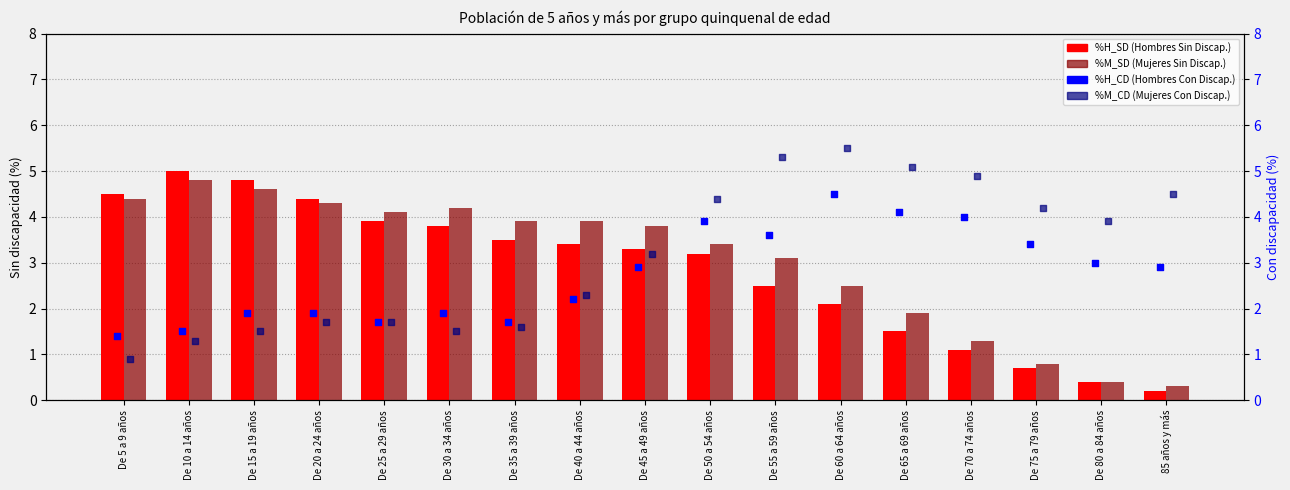

What is the total value across all series at De 45 a 49 años?

13.2